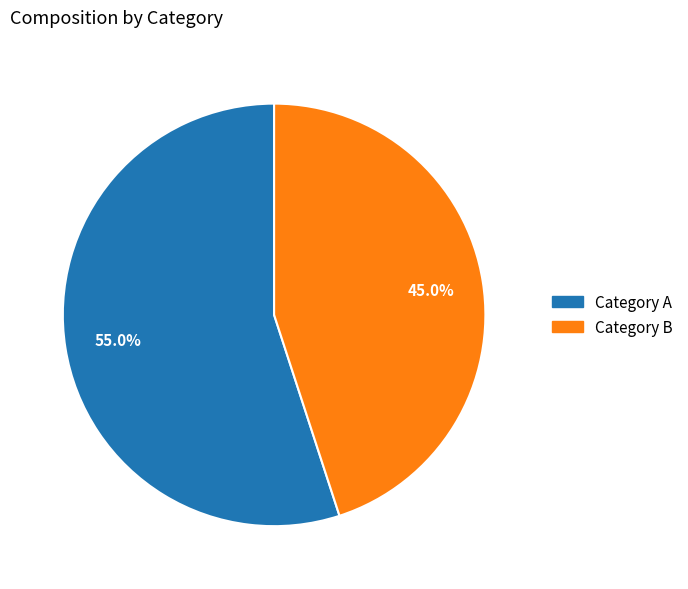

Does any single category account for the majority?

Yes